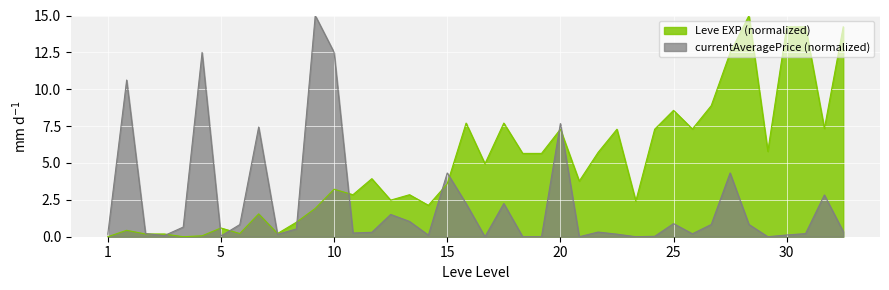

What is the total value across all series at 30?

14.4